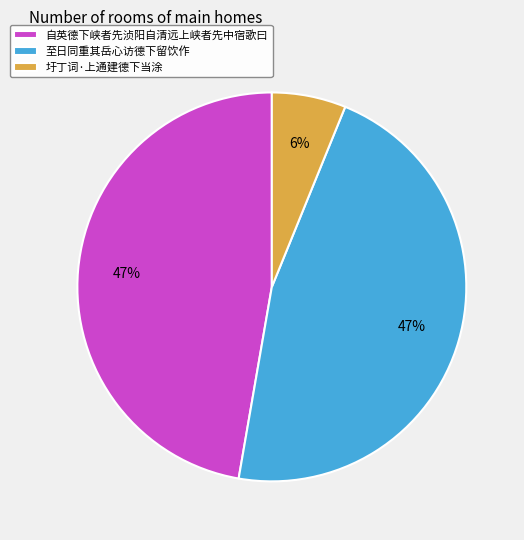

What percentage is the 至日同重其岳心访德下留饮作 slice, to the nearest percent?

47%